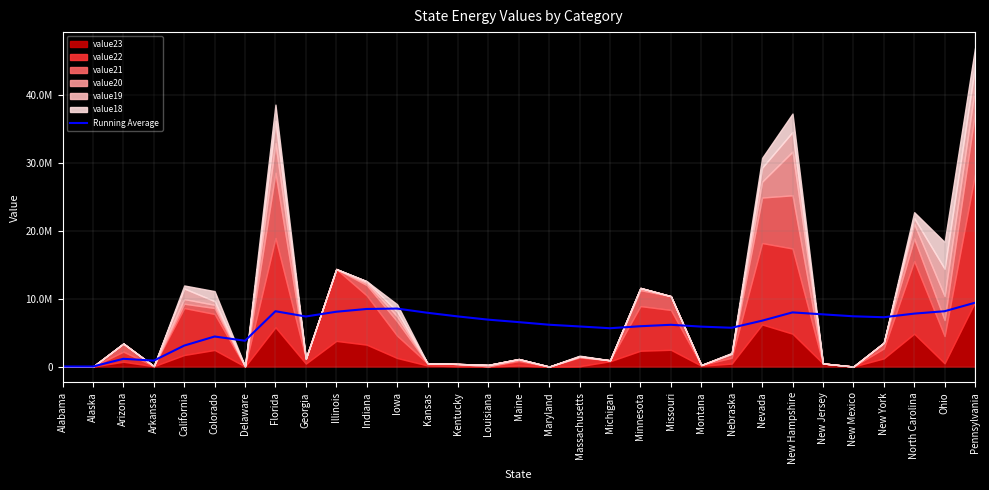

Reading left to right, extract all data points from this chart.

Alabama=11970.0	Alaska=7070.0	Arizona=1140150.0	Arkansas=873590.0	California=3090278.0	Colorado=4428963.3	Delaware=3804415.7	Florida=8157165.0	Georgia=7381371.1	Illinois=8081486.0	Indiana=8490904.5	Iowa=8548695.0	Kansas=7928250.0	Kentucky=7389620.7	Louisiana=6913084.0	Maine=6550541.9	Maryland=6165215.9	Massachusetts=5911803.9	Michigan=5649356.3	Minnesota=5946487.5	Missouri=6157754.8	Montana=5888110.5	Nebraska=5719588.7	Nevada=6763391.7	New Hampshire=7985142.4	New Jersey=7695655.4	New Mexico=7410631.9	New York=7271229.3	North Carolina=7805490.0	Ohio=8157381.3	Pennsylvania=9409359.4